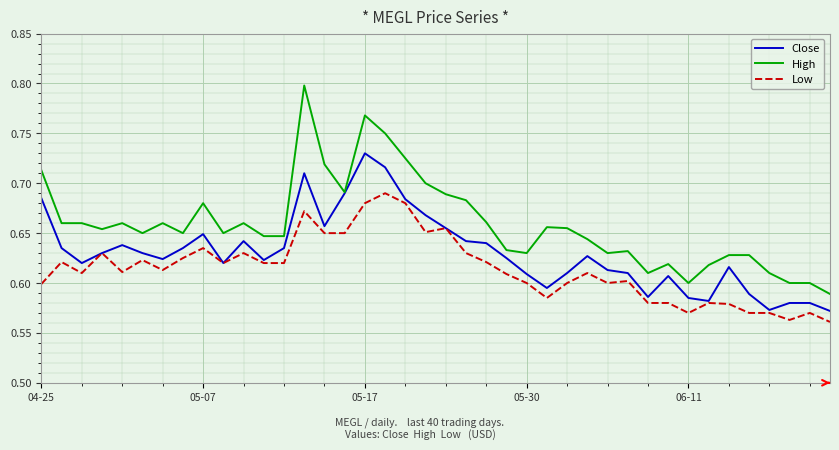

Rank the series by their average value, from lowest to highest.

Low, Close, High